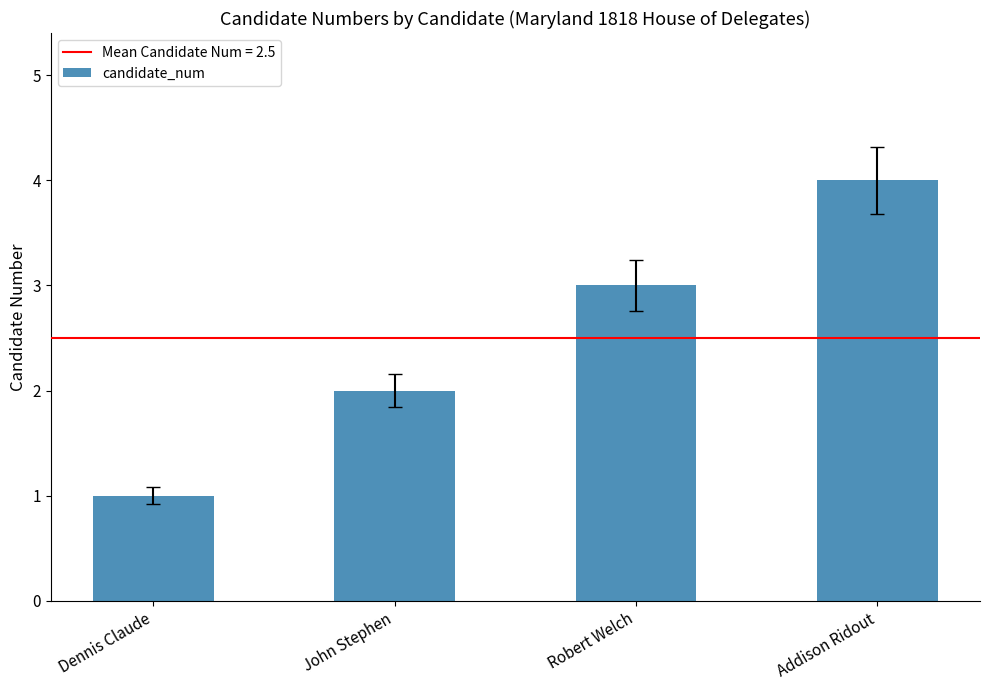

What is the smallest value displayed?

1